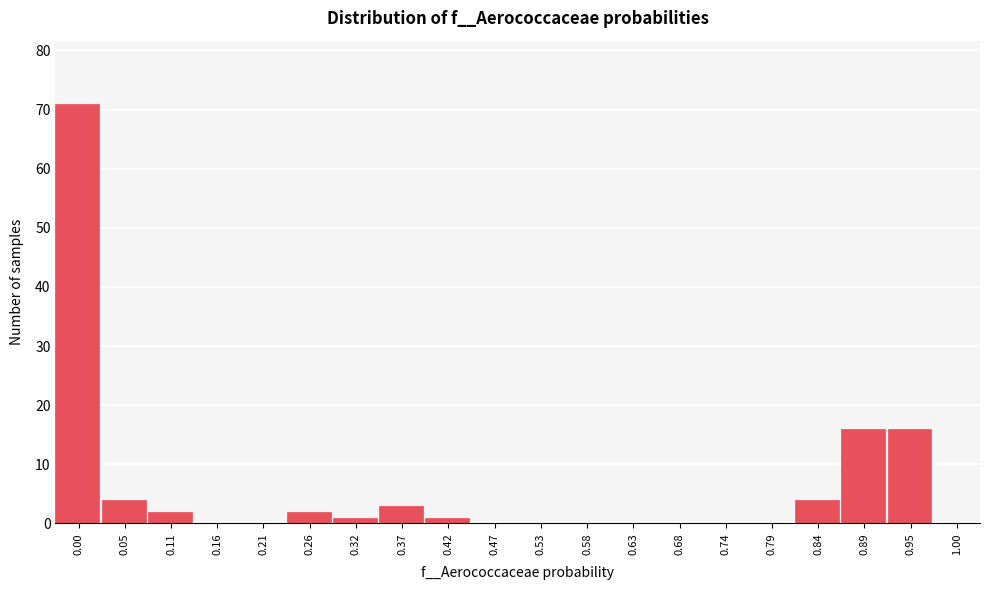

Reading left to right, transcribe all the data shown in this chart.

0.00=71	0.05=4	0.11=2	0.16=0	0.21=0	0.26=2	0.32=1	0.37=3	0.42=1	0.47=0	0.53=0	0.58=0	0.63=0	0.68=0	0.74=0	0.79=0	0.84=4	0.89=16	0.95=16	1.00=0